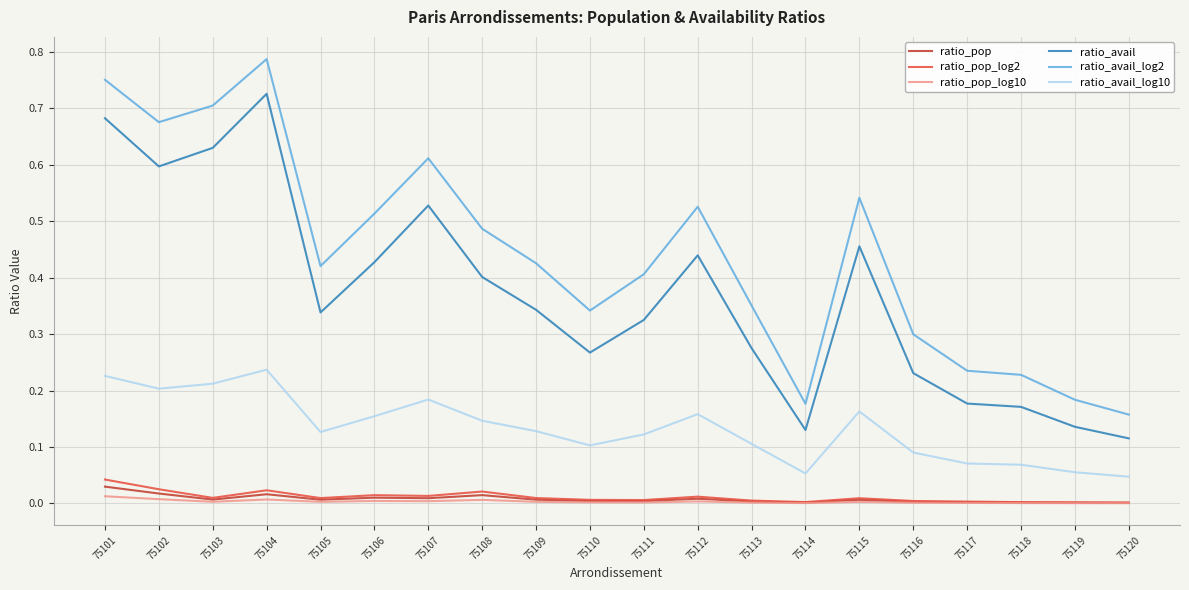

Which series has the largest range (max minus min)?

ratio_avail_log2